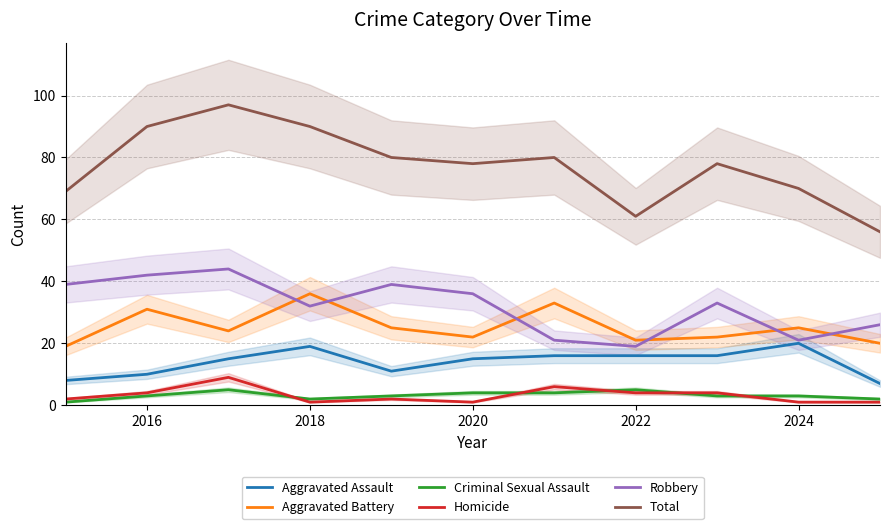

What are all the series names shown in the legend?

Aggravated Assault, Aggravated Battery, Criminal Sexual Assault, Homicide, Robbery, Total